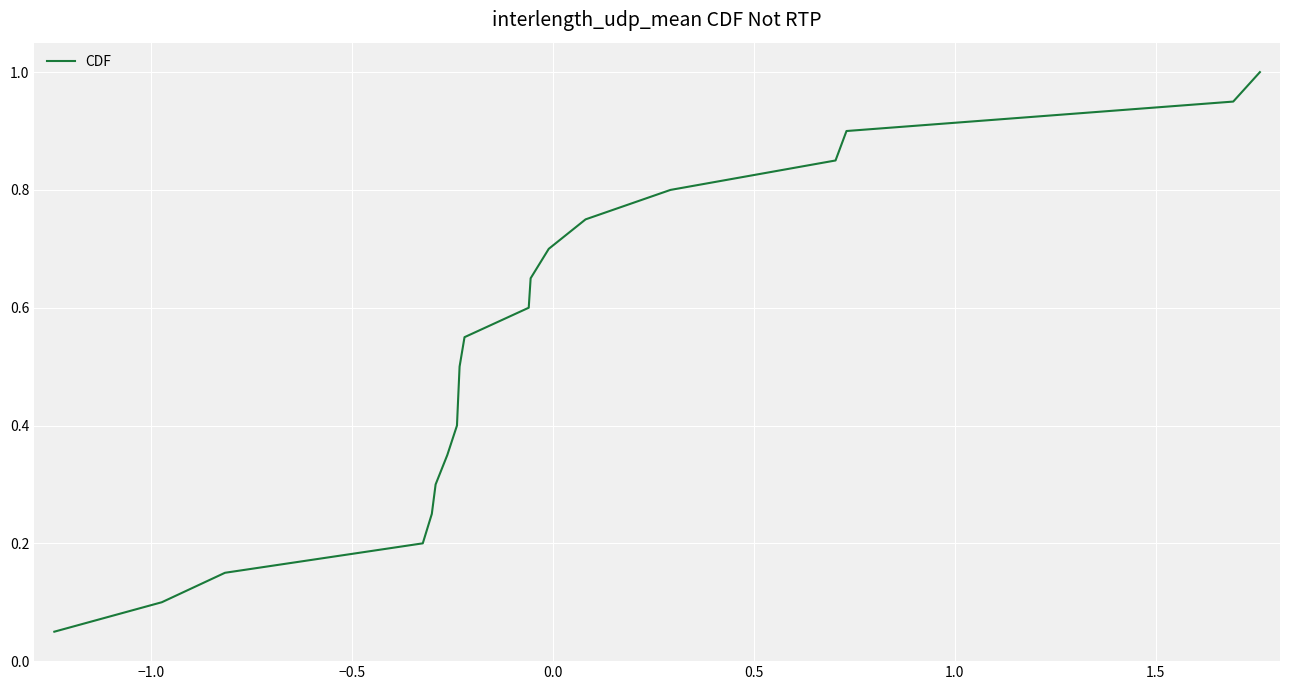

Does the chart display data point markers on the line(s)?

No